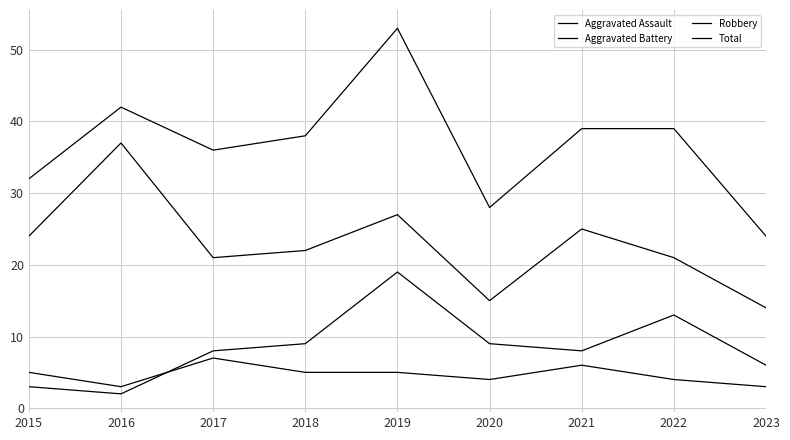

Does the chart display data point markers on the line(s)?

No